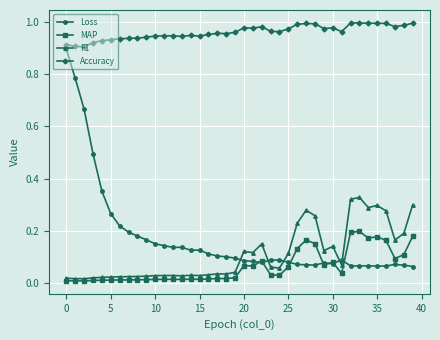

Is this an area chart (filled region under the line)?

No